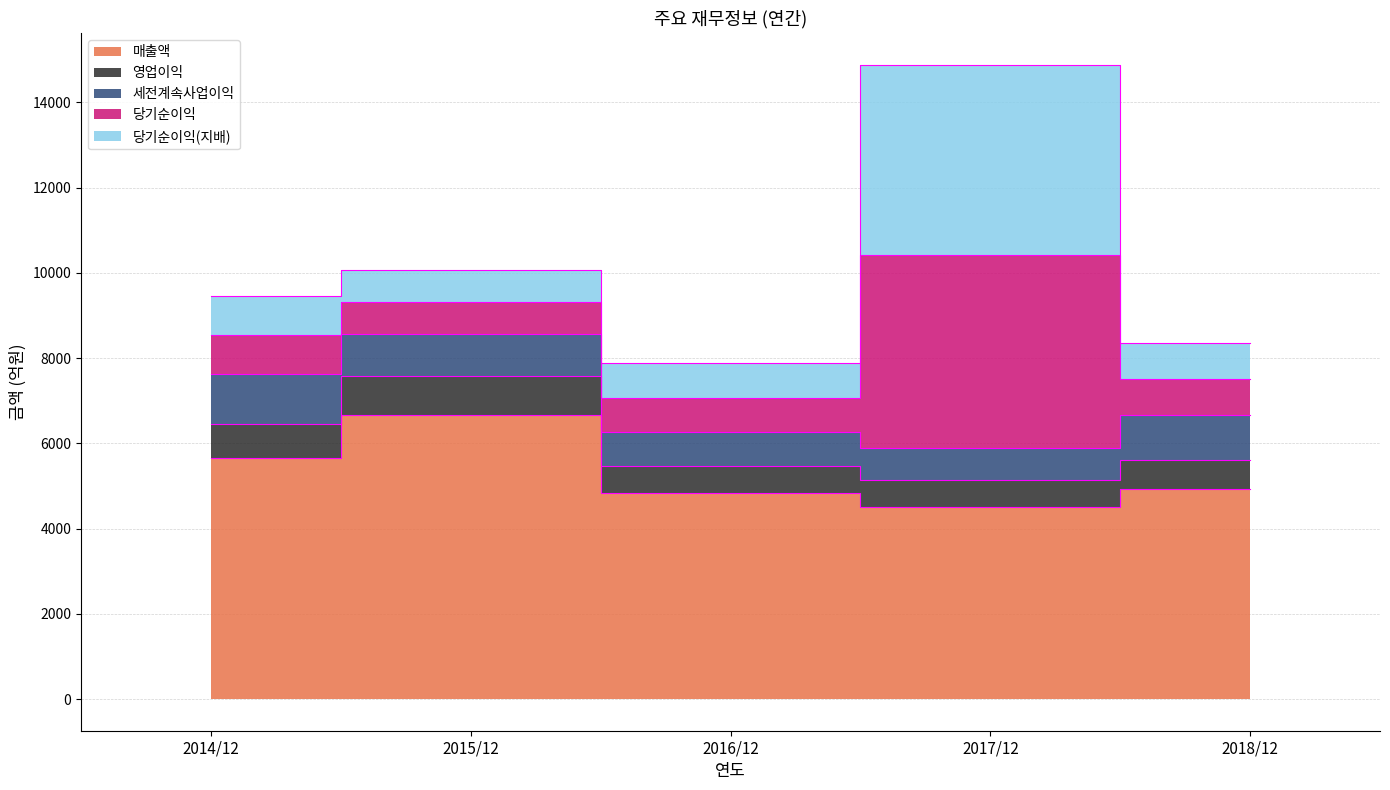

What is the greatest value displayed?

6675